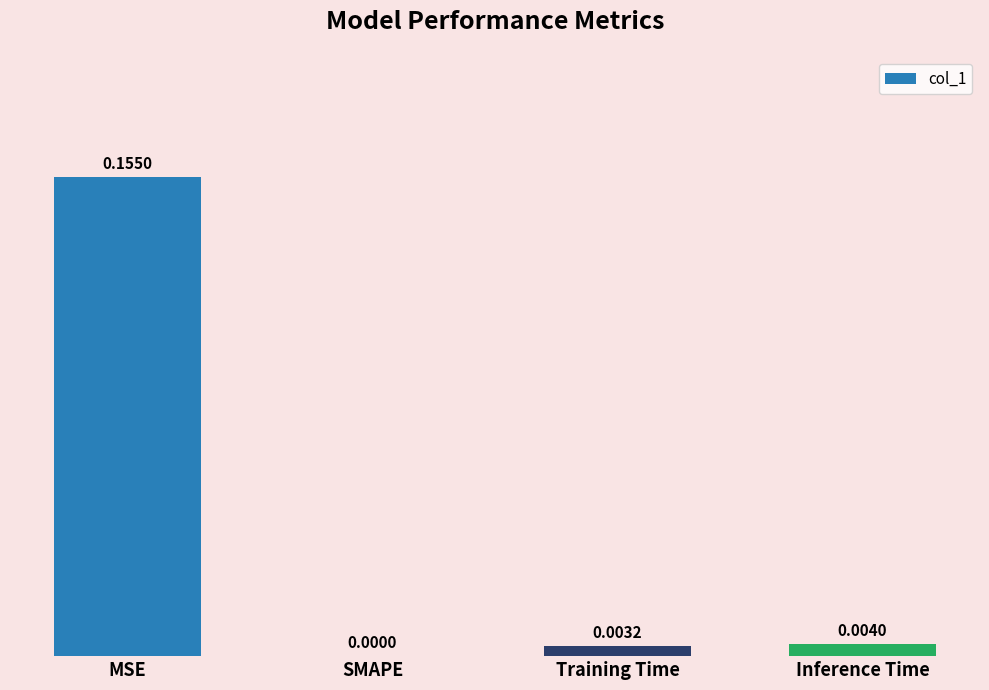

Which label corresponds to the largest value in the chart?

MSE